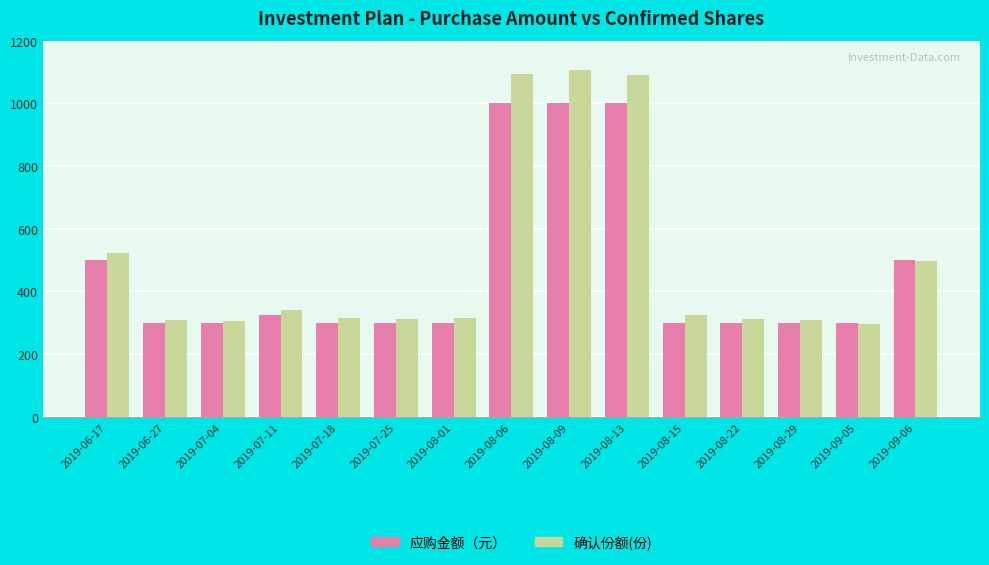

Which series has the widest spread of values?

确认份额(份)